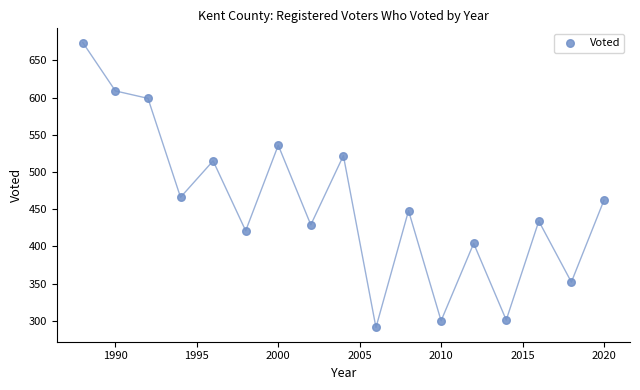

What is the range of Y values (max minus min)?

383